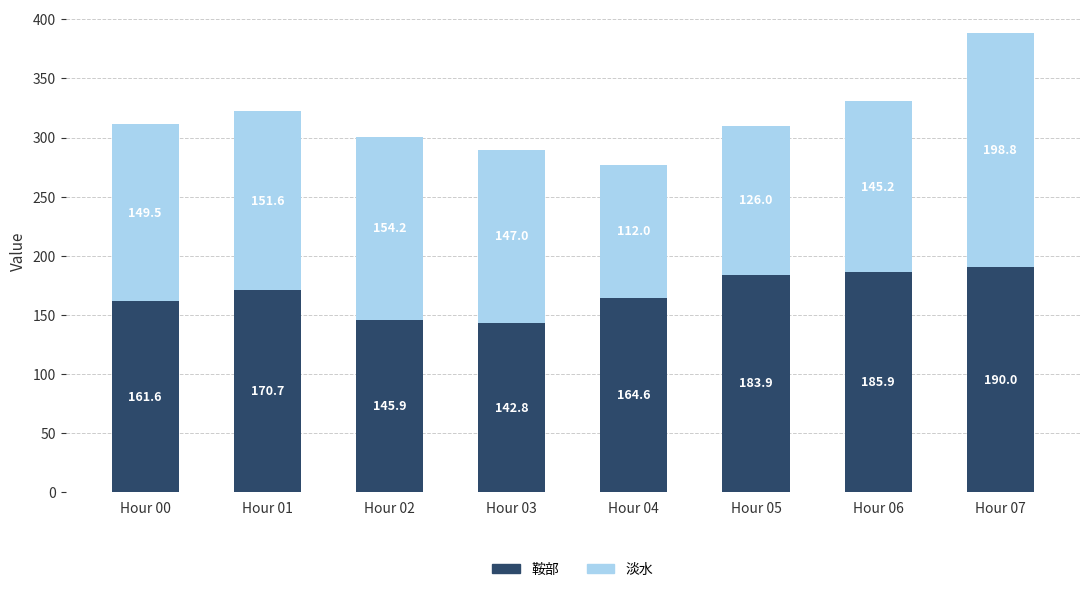

What is the difference between the maximum and minimum values in the 鞍部 series?

47.2